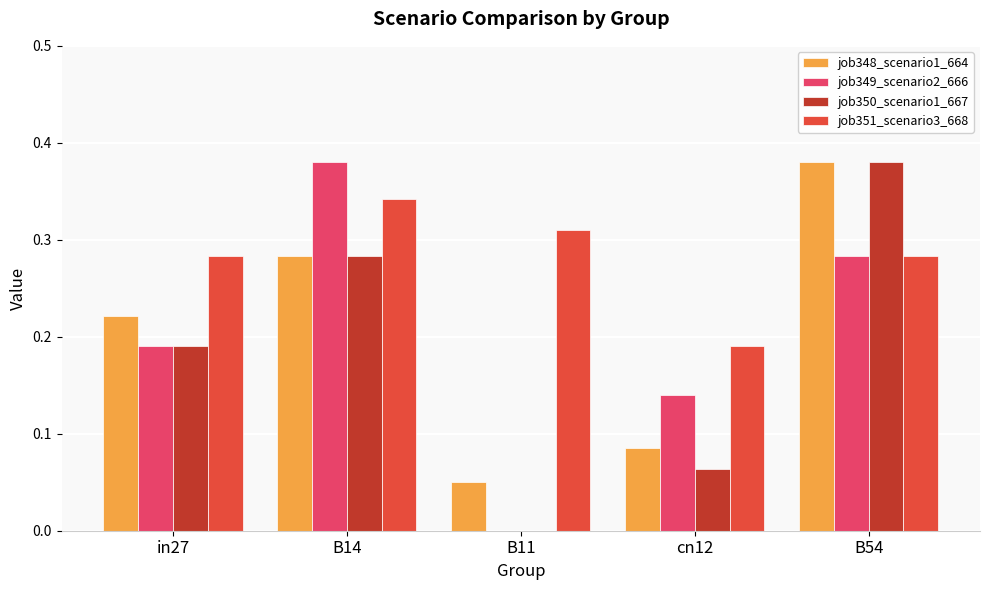

How many positive values does the job350_scenario1_667 series have?

4